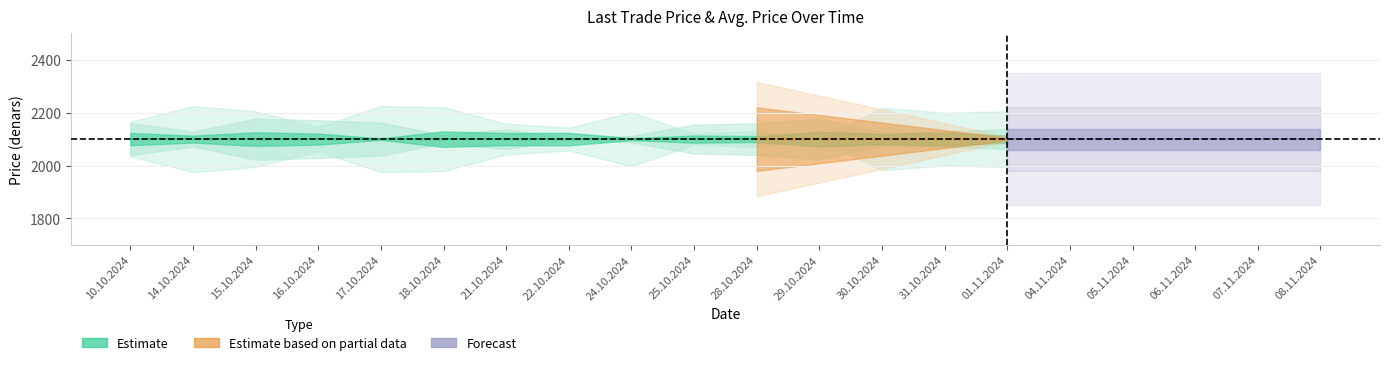

Between 05.11.2024 and 22.10.2024, which is larger?

05.11.2024